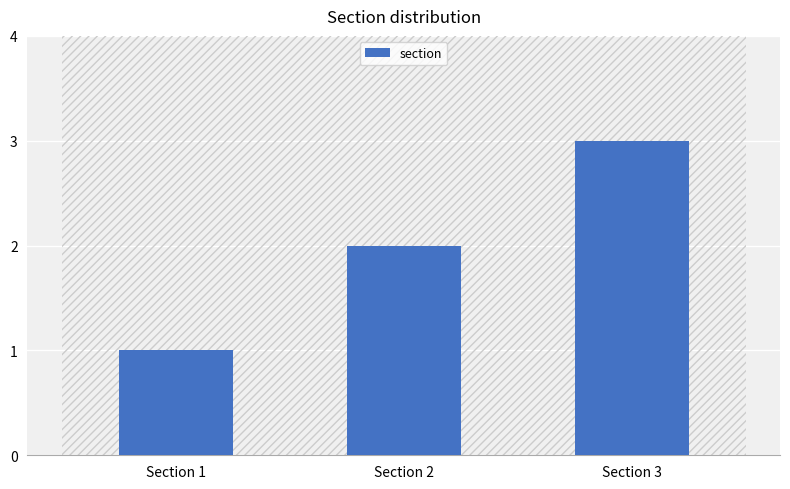

Which has a higher value, Section 1 or Section 2?

Section 2